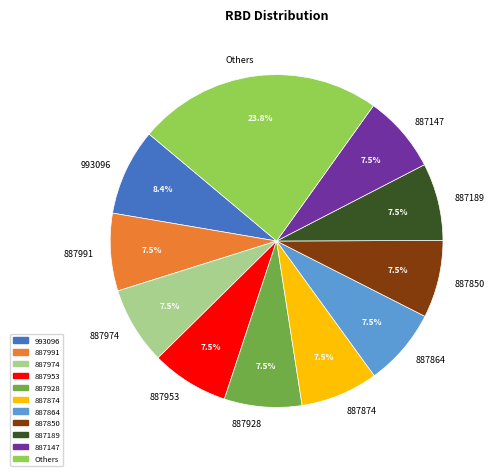

How many segments does this pie chart have?

11